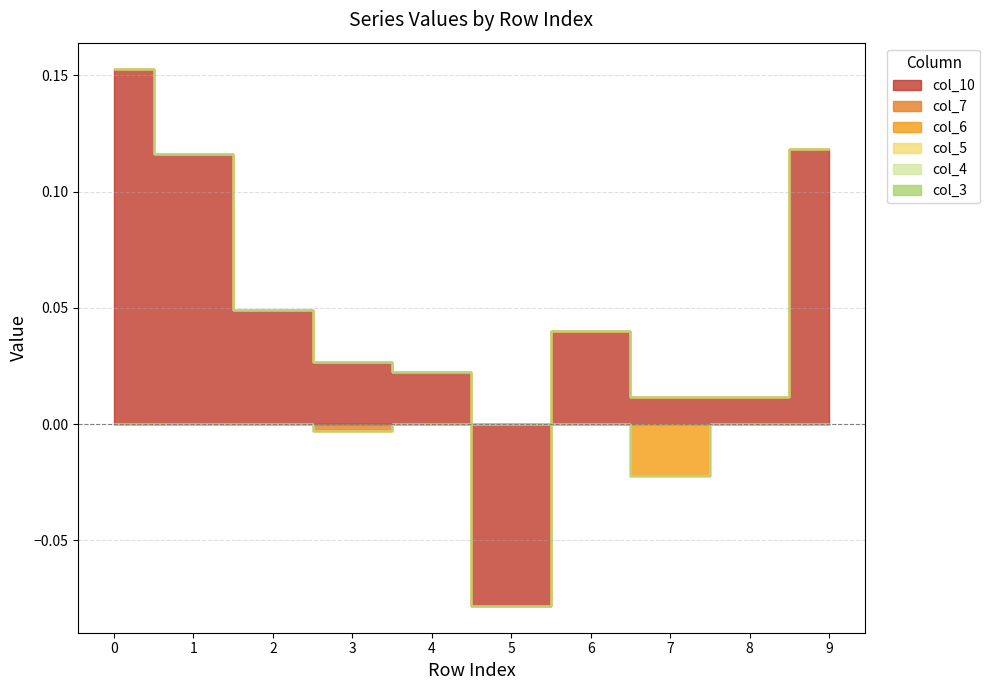

The value of col_5 at 8 is 0.0. True or false?

True